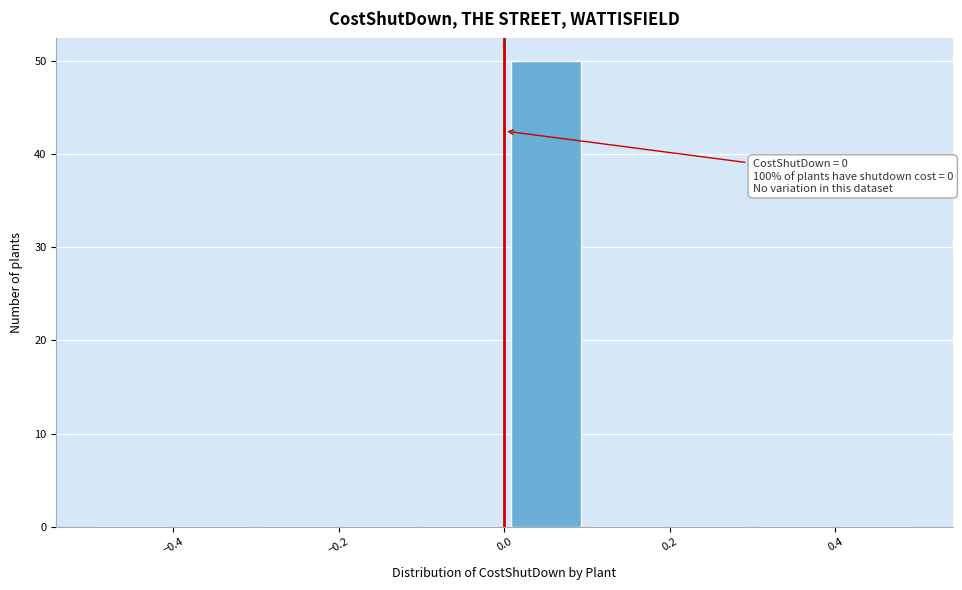

Which range on the x-axis has the tallest bar?

0.0 to 0.1